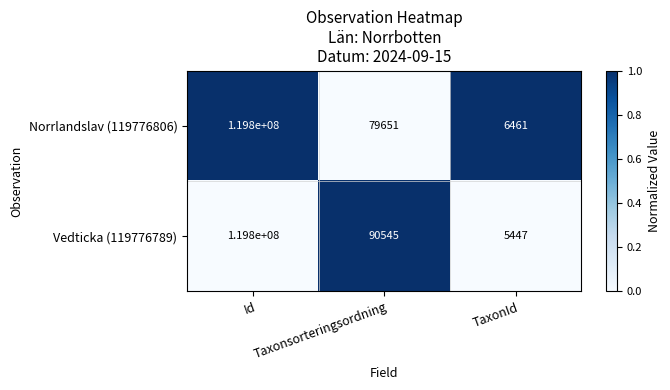

What is the difference between the maximum and minimum values in the Norrlandslav (119776806) series?

119793539